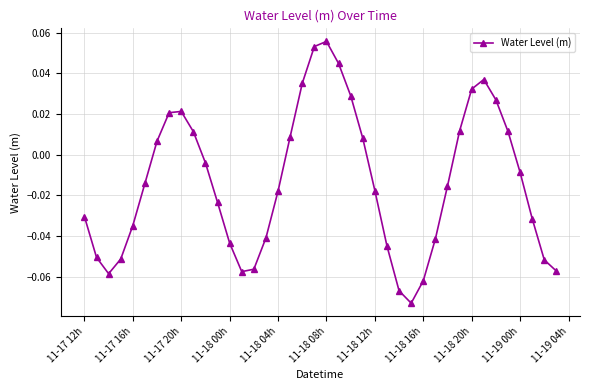

True or false: the data has more than 1 interior local peaks.

True